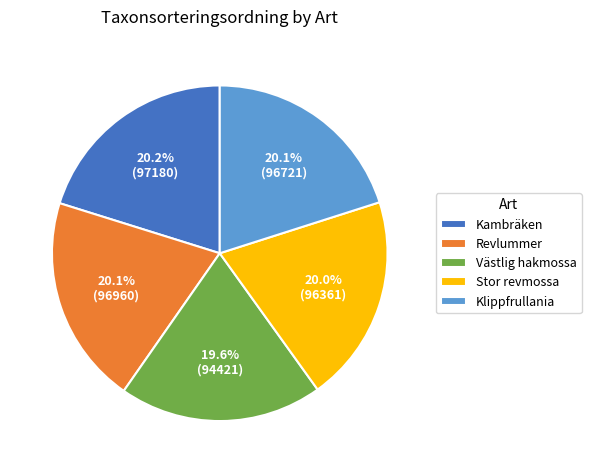

True or false: Revlummer accounts for 20% of the total.

True